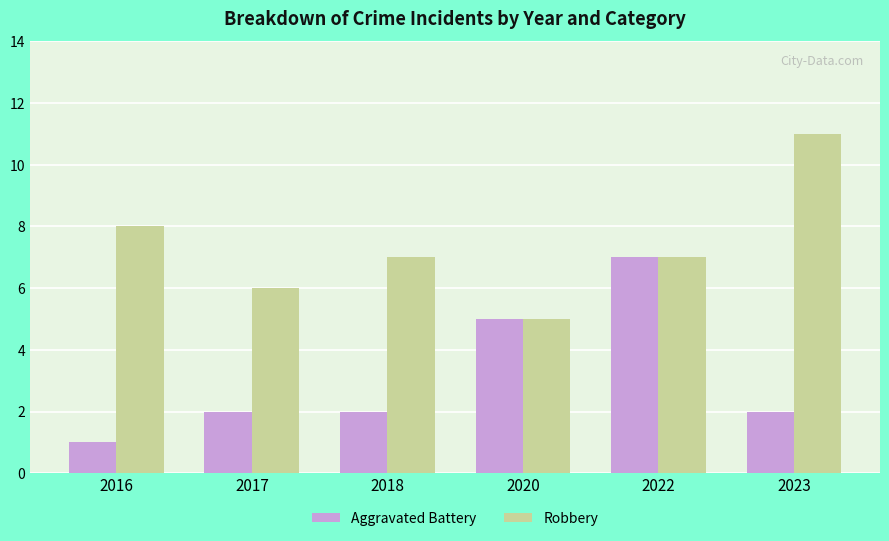

Which series has the largest total across all categories?

Robbery